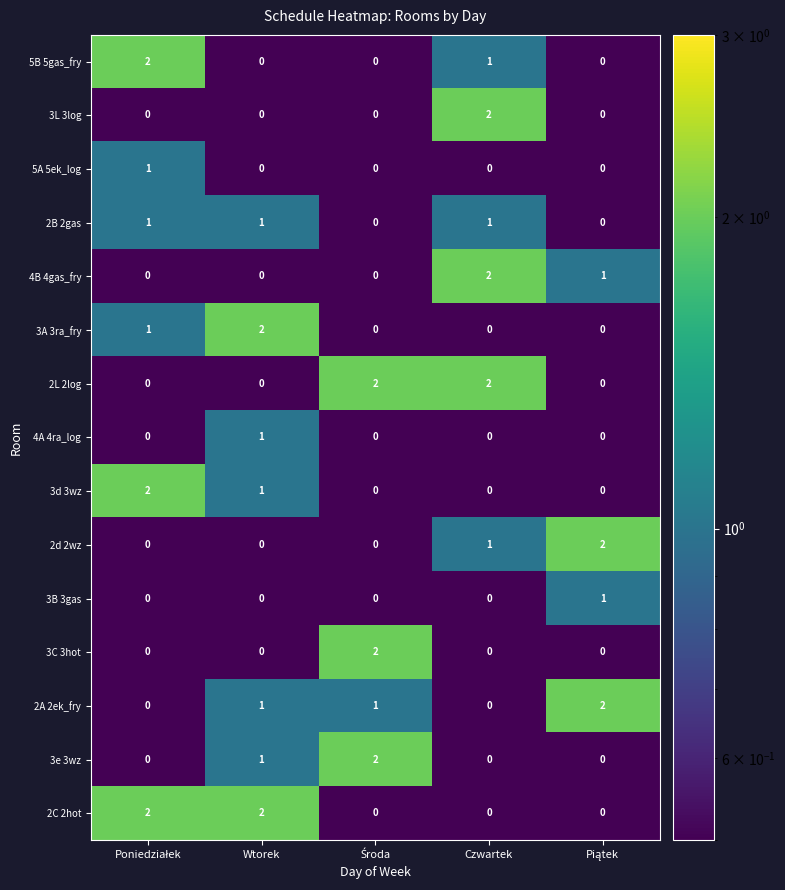

What is the sum of all 3e 3wz values?

3